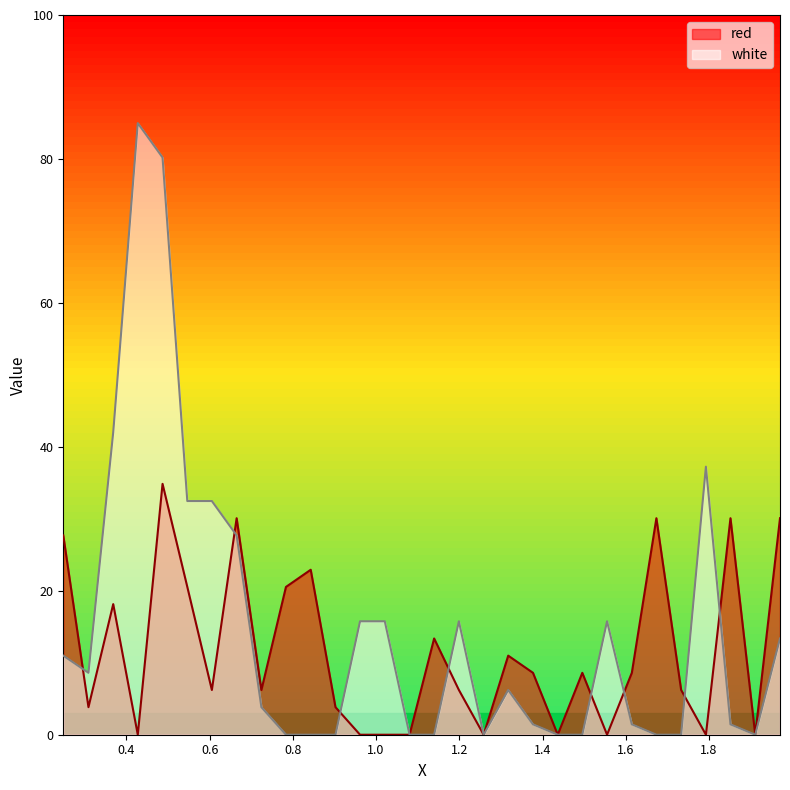

Which series ends up on top after the final intersection of red and white?

red